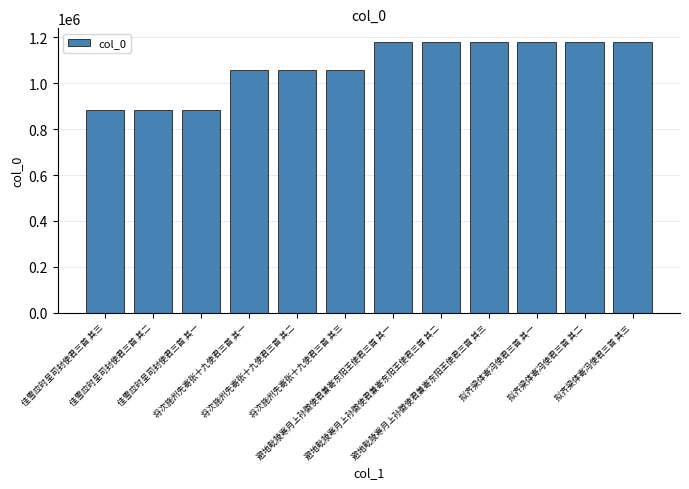

True or false: the data shows 1056424 at 将次施州先寄张十九使君三首 其三.

True